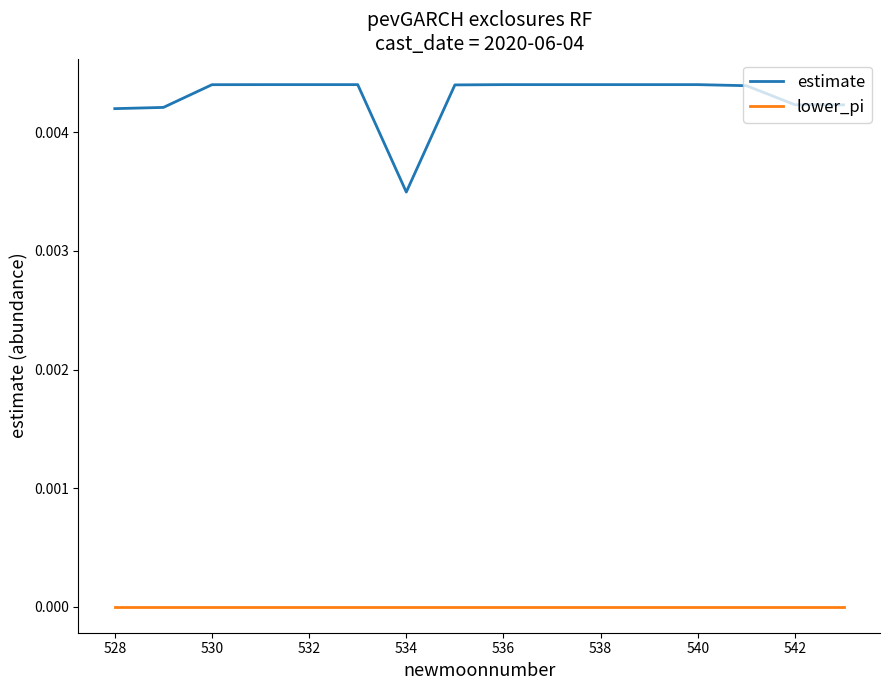

Which series has the largest total across all categories?

estimate